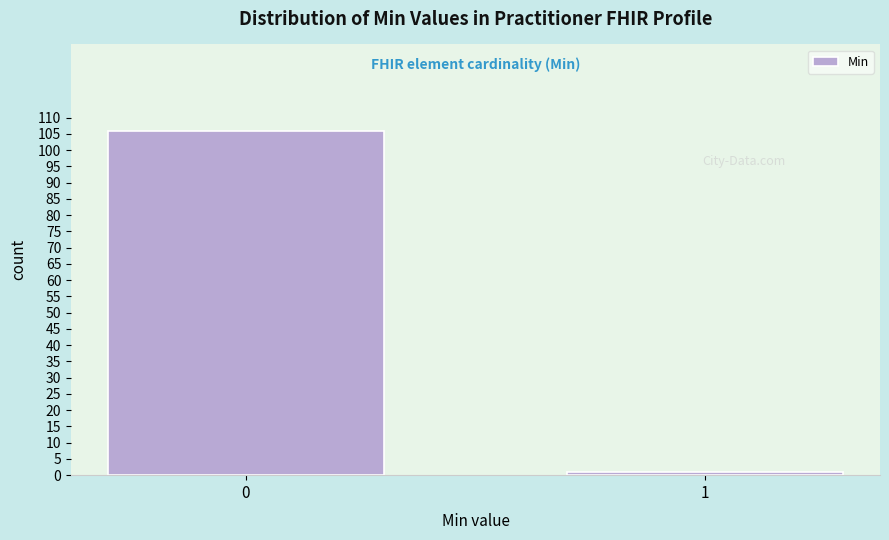

Reading left to right, what are all the values shown in this chart?

0=106	1=1